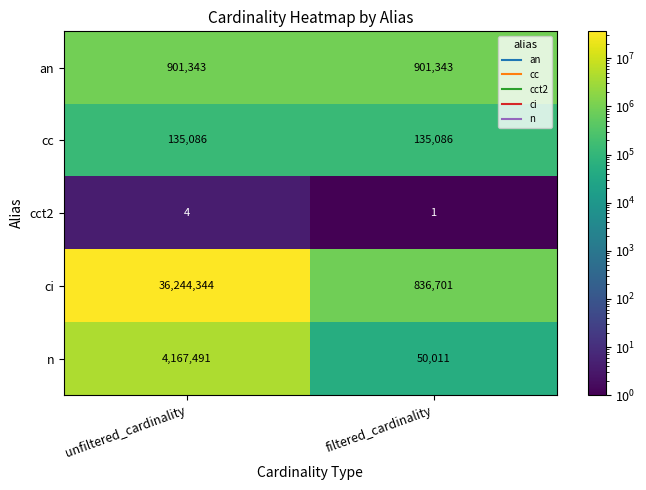

Rank the series at unfiltered_cardinality from highest to lowest value.

ci, n, an, cc, cct2